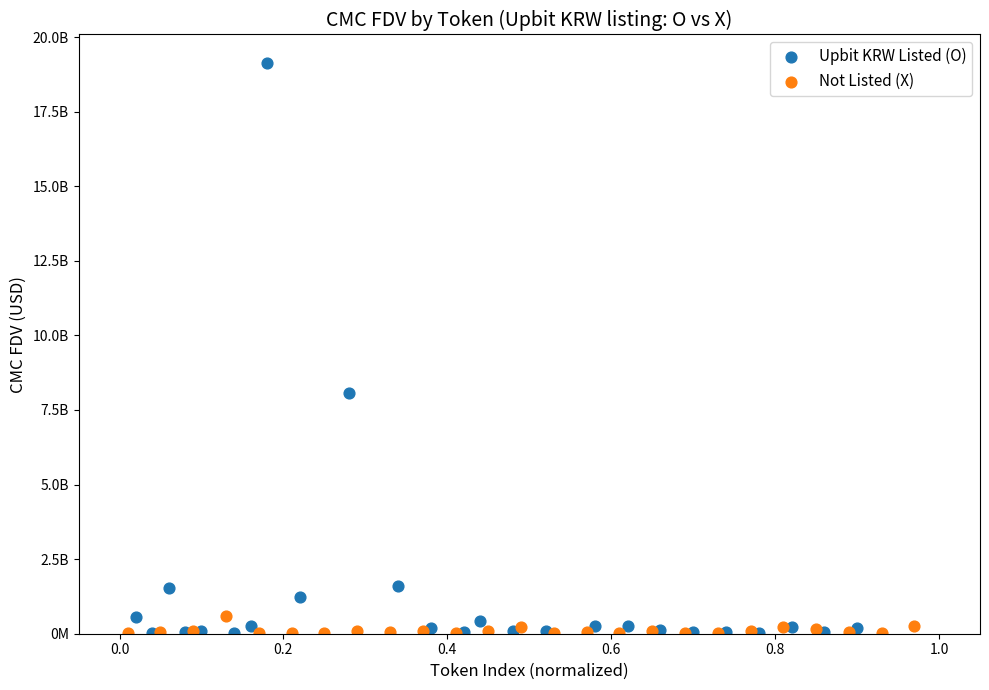

What are all the series names shown in the legend?

Upbit KRW Listed (O), Not Listed (X)